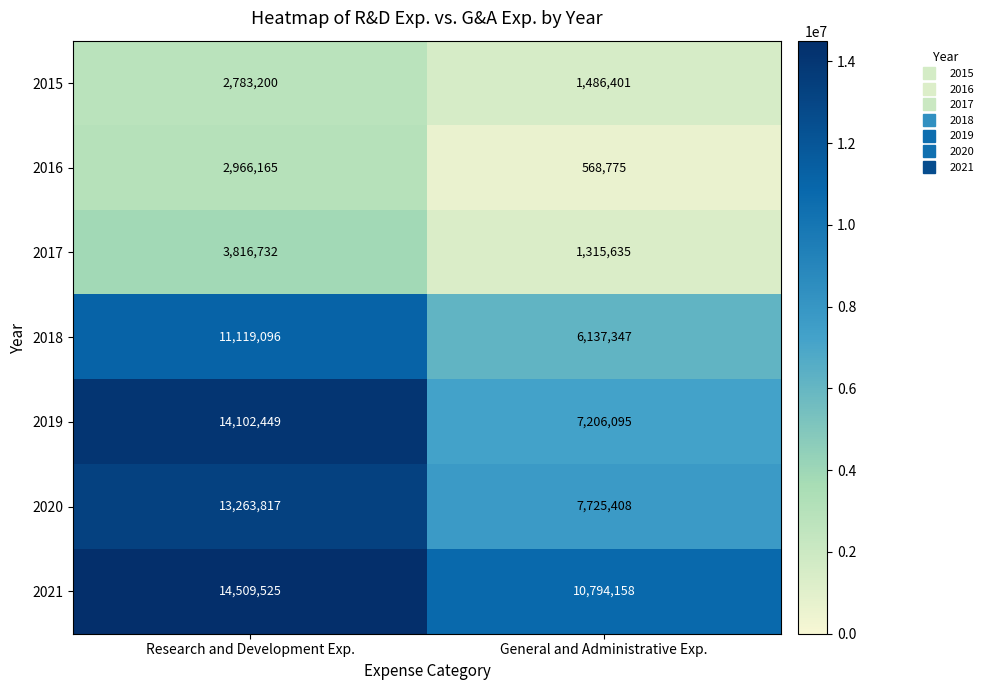

What is the minimum value shown in the chart?

568775